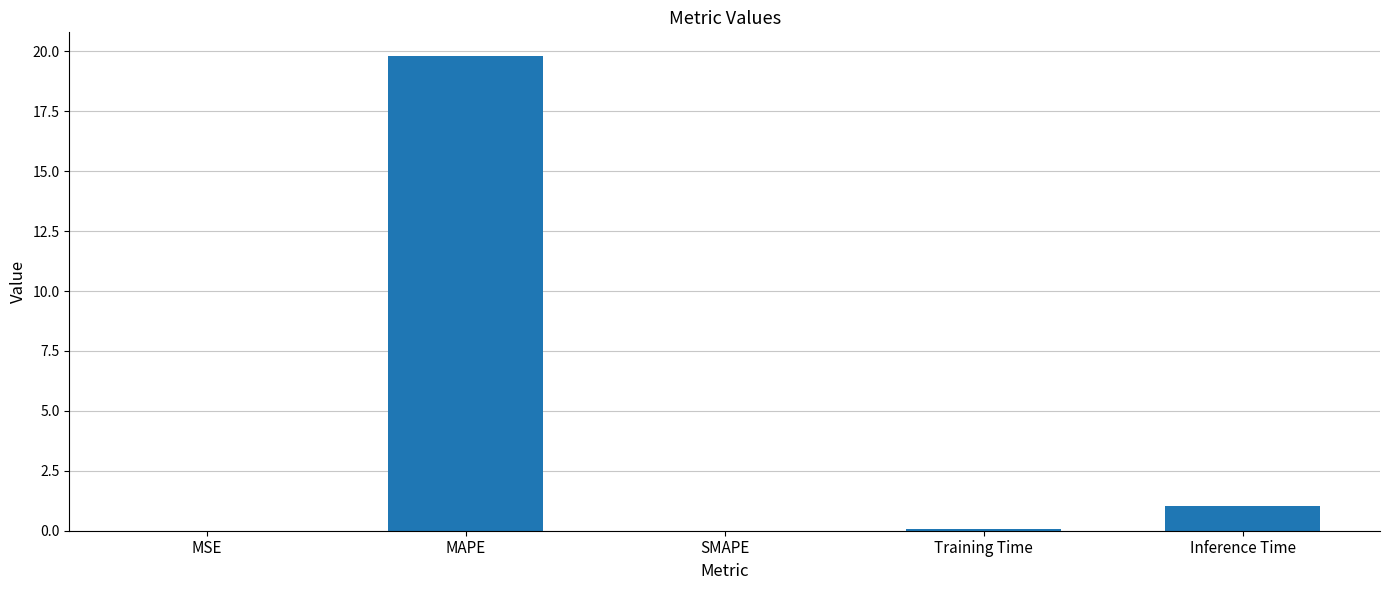

How many data points does each series have?

5